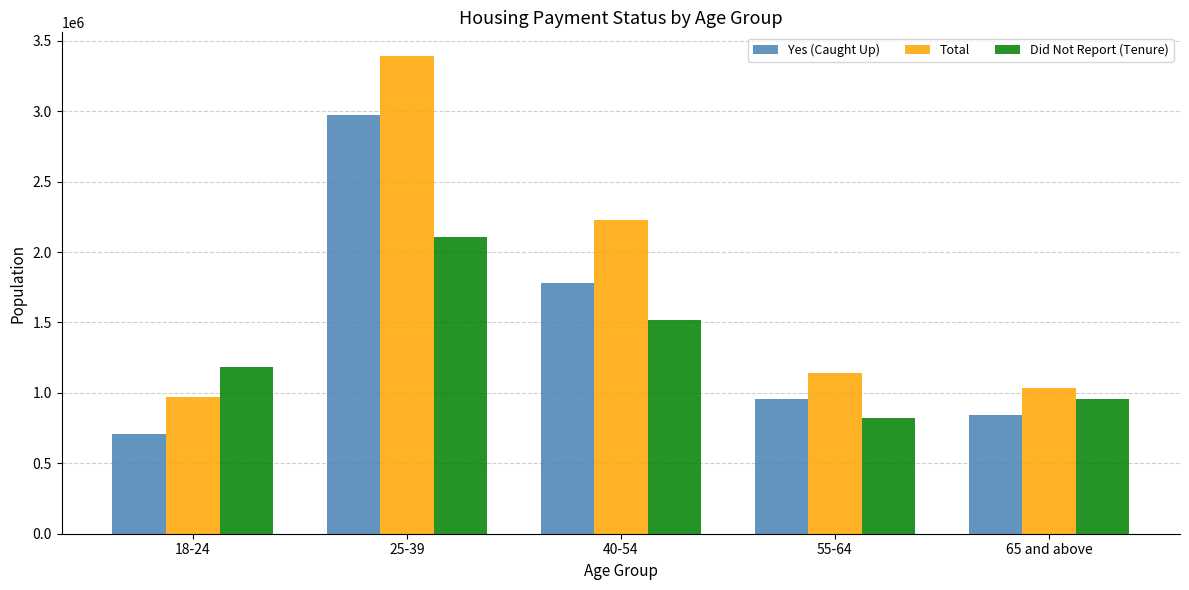

At 55-64, list the series in order from smallest to largest.

Did Not Report (Tenure), Yes (Caught Up), Total